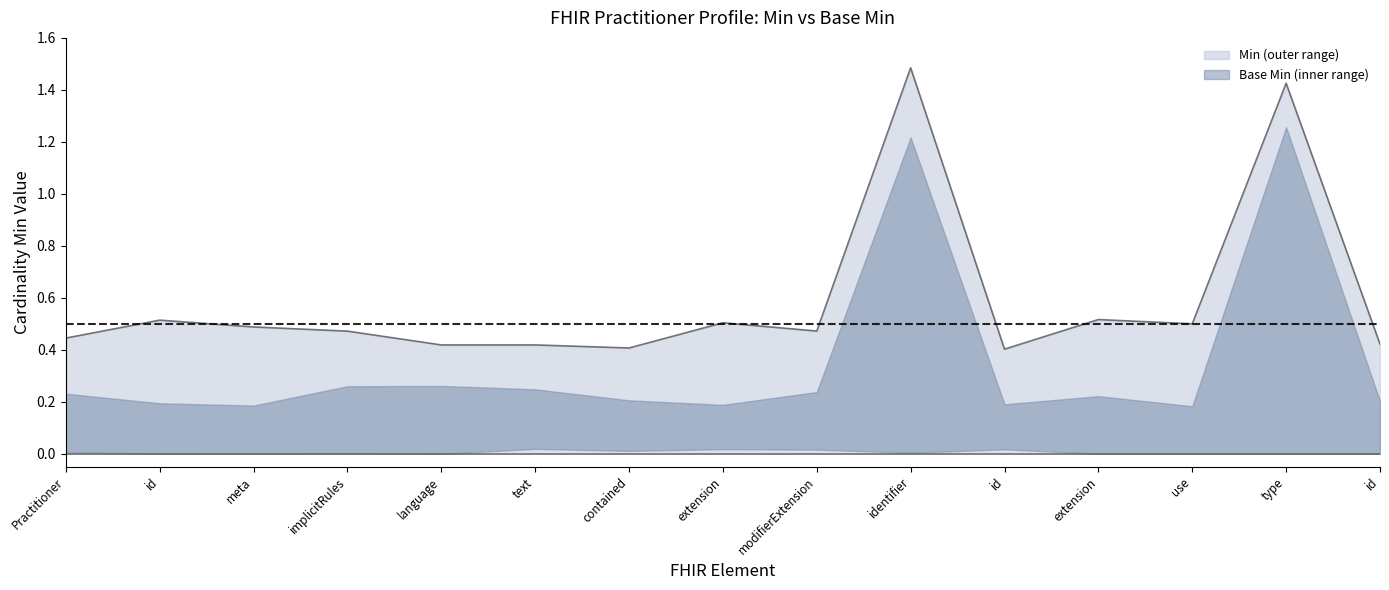

True or false: the data shows 0.2 at id.

False